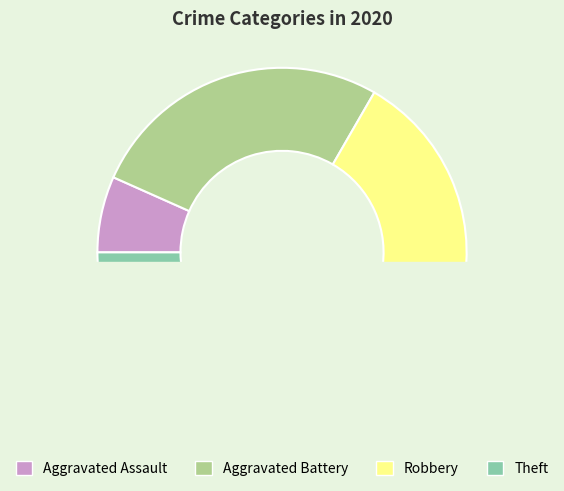

To the nearest percent, what is the average slice percentage?

25%